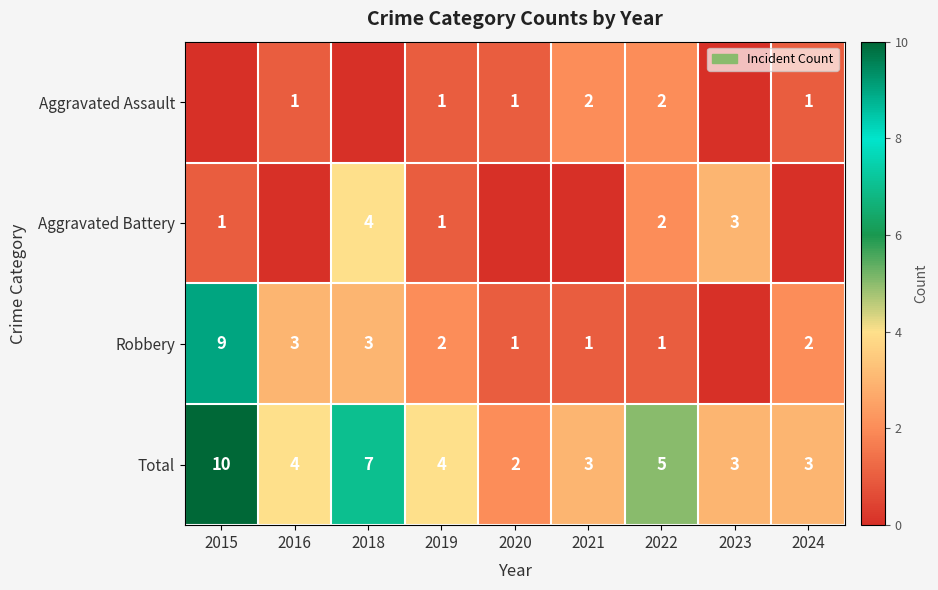

The Total series shows 4 at 2016. True or false?

True